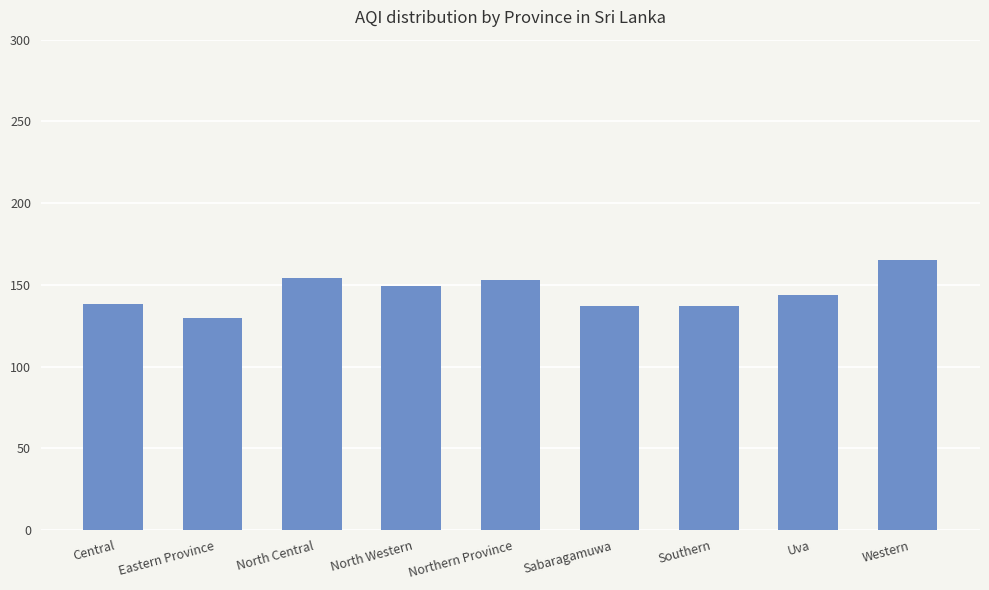

What is the sum of all values?

1307